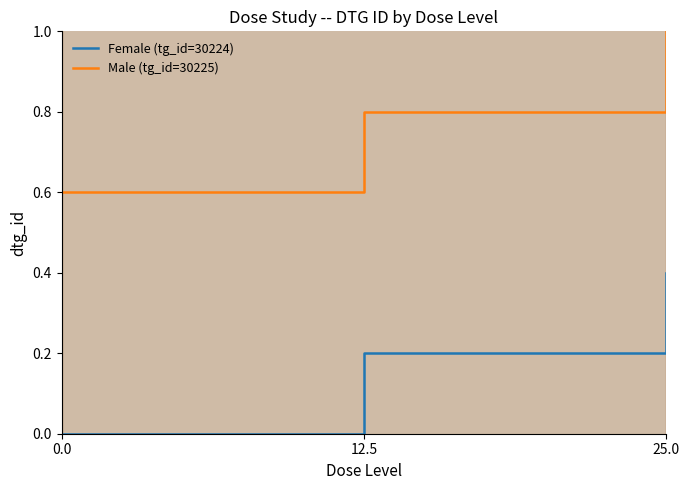

What is the label of the 1st point from the right?

25.0